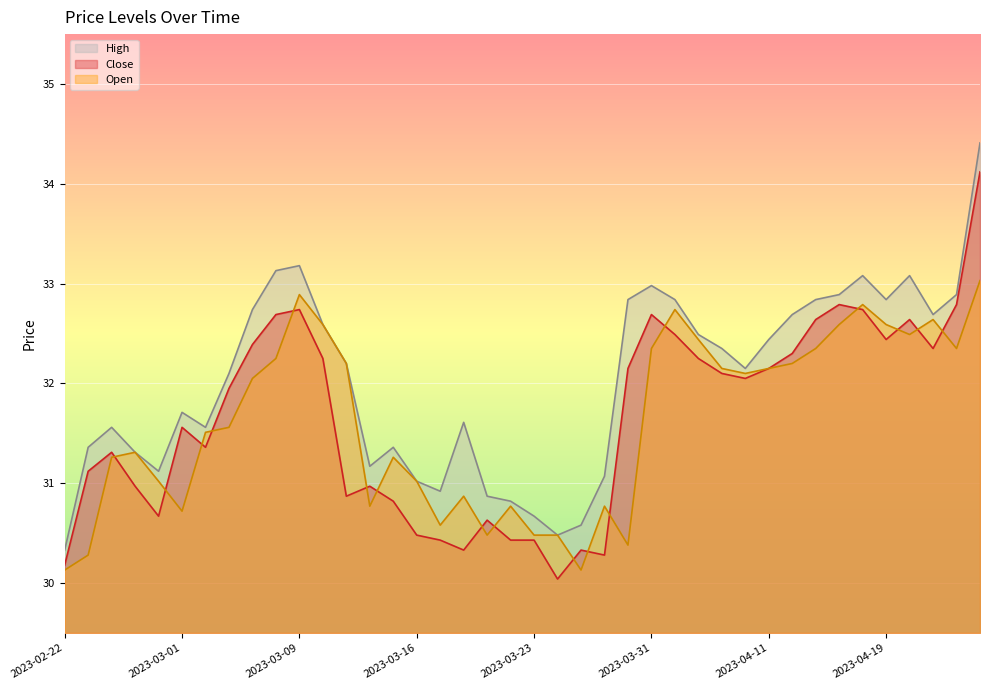

What is the difference between the Open values at 2023-04-03 and 2023-04-25?

0.3